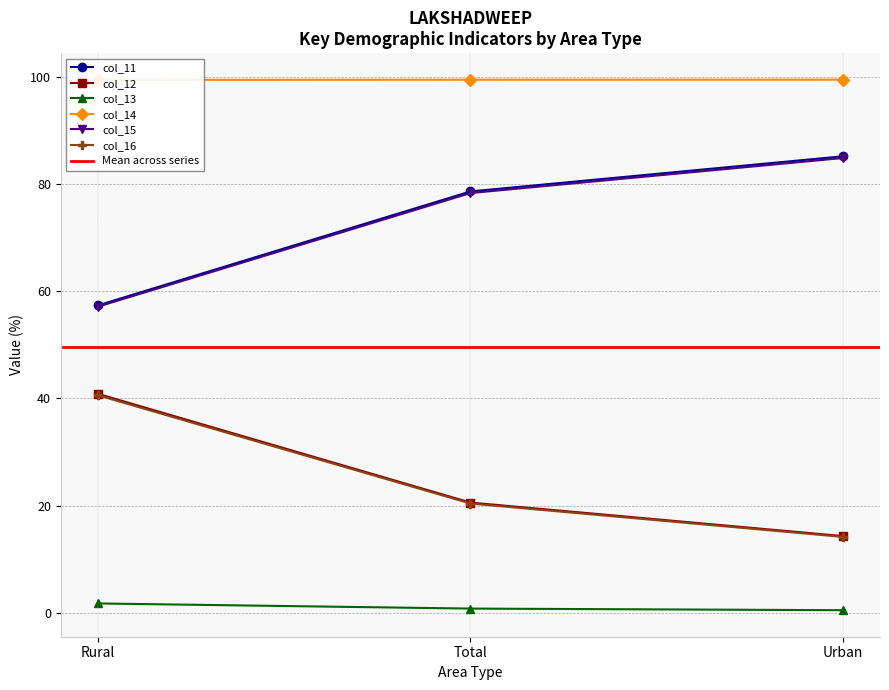

List the labels in order of col_14 value, largest first.

Urban, Total, Rural